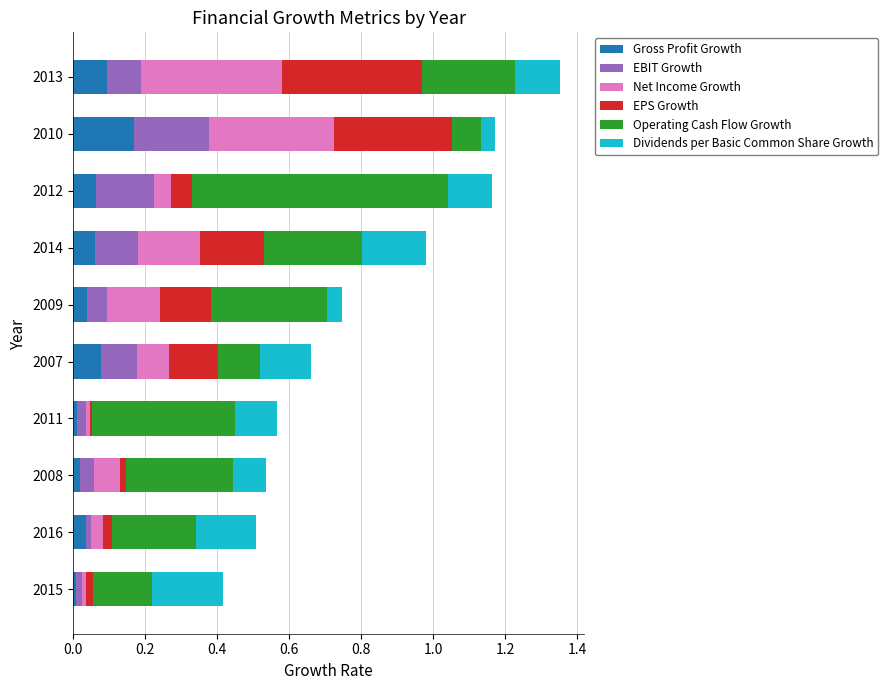

At which category is the sum across all series the highest?

2013